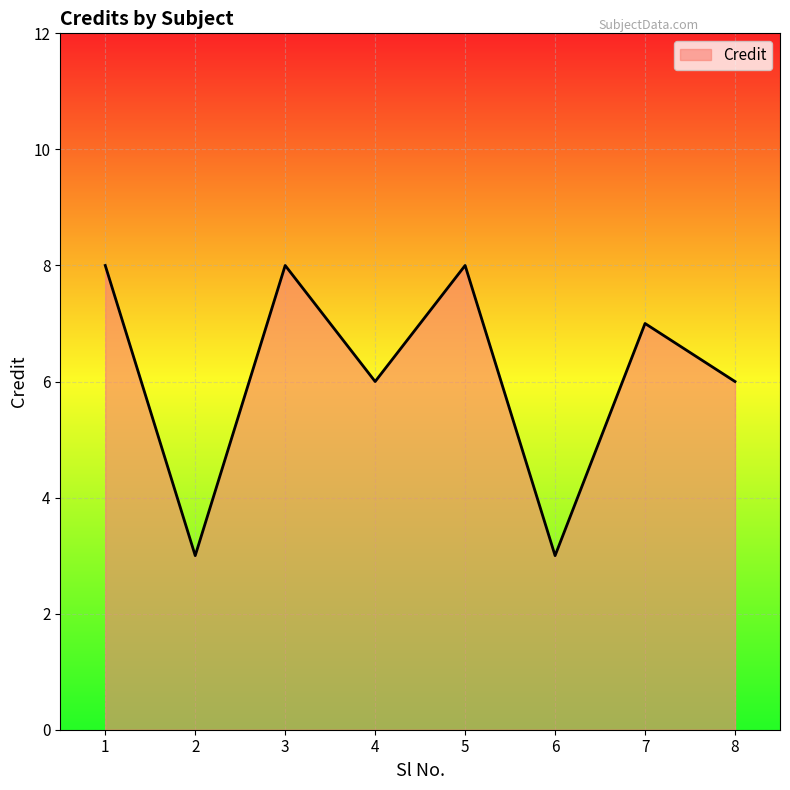

What is the sum of the values at 8 and 3?

14